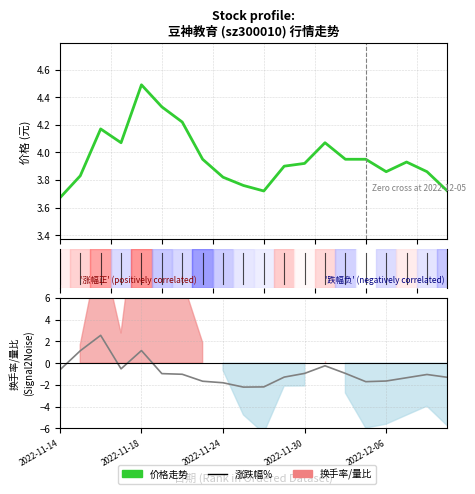

Reading left to right, transcribe all the data shown in this chart.

价格: 2022-11-14=3.7	2022-11-15=3.8	2022-11-16=4.2	2022-11-17=4.1	2022-11-18=4.5	2022-11-21=4.3	2022-11-22=4.2	2022-11-23=4.0	2022-11-24=3.8	2022-11-25=3.8	2022-11-28=3.7	2022-11-29=3.9	2022-11-30=3.9	2022-12-01=4.1	2022-12-02=4.0	2022-12-05=4.0	2022-12-06=3.9	2022-12-07=3.9	2022-12-08=3.9	2022-12-09=3.7
量比: 2022-11-14=-0.6	2022-11-15=1.1	2022-11-16=2.6	2022-11-17=-0.5	2022-11-18=1.2	2022-11-21=-1.0	2022-11-22=-1.0	2022-11-23=-1.7	2022-11-24=-1.8	2022-11-25=-2.2	2022-11-28=-2.2	2022-11-29=-1.3	2022-11-30=-0.9	2022-12-01=-0.2	2022-12-02=-0.9	2022-12-05=-1.7	2022-12-06=-1.6	2022-12-07=-1.3	2022-12-08=-1.0	2022-12-09=-1.3